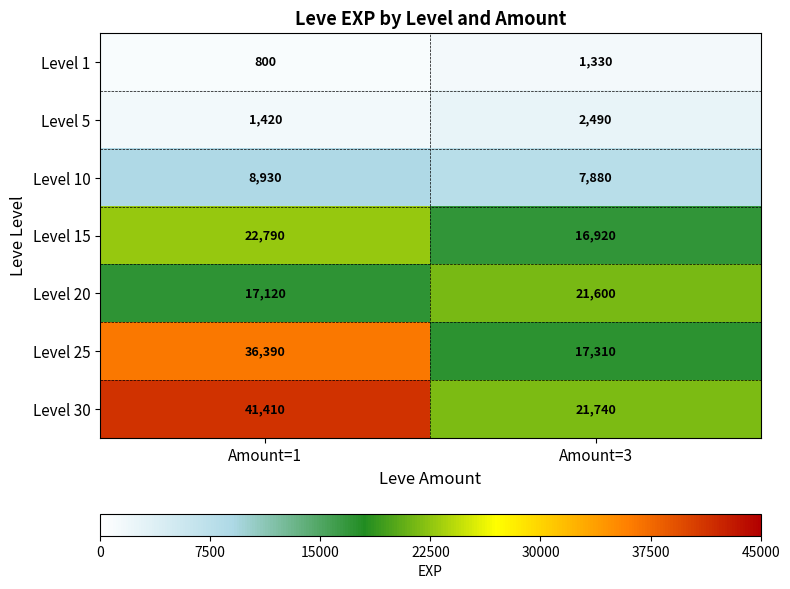

Which series has the largest total across all categories?

Level 30